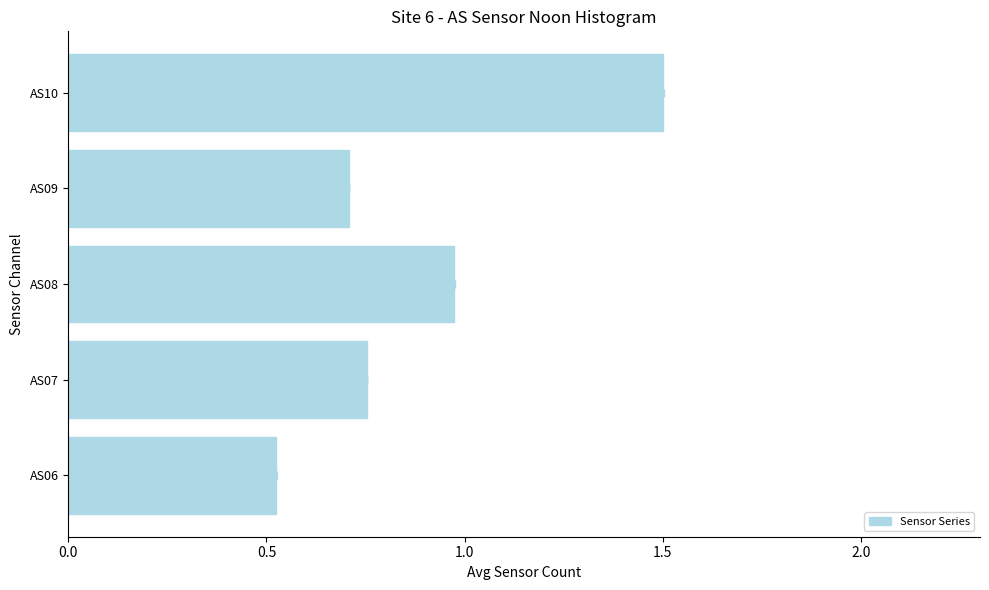

True or false: the data shows 1.3 at AS09.

False